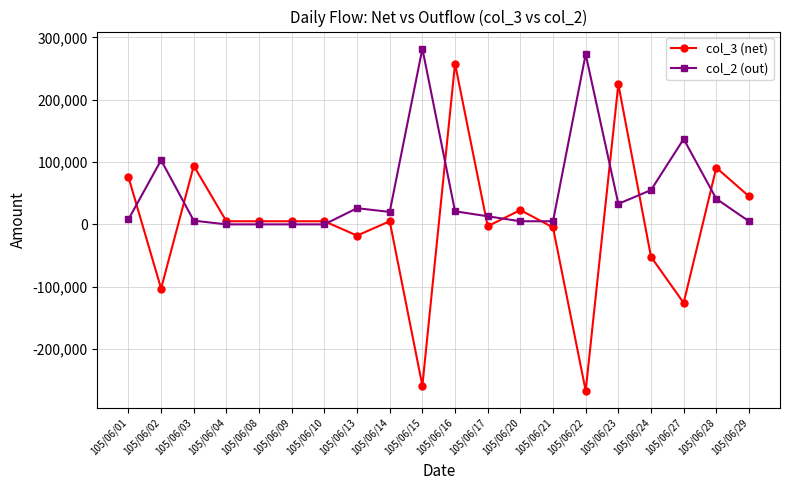

How many lines are shown in the chart?

2